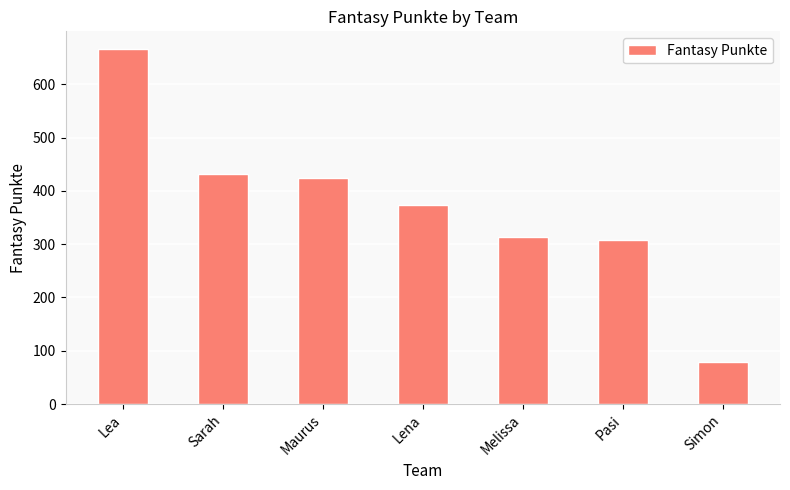

The chart shows a value of 608 at Lena. True or false?

False